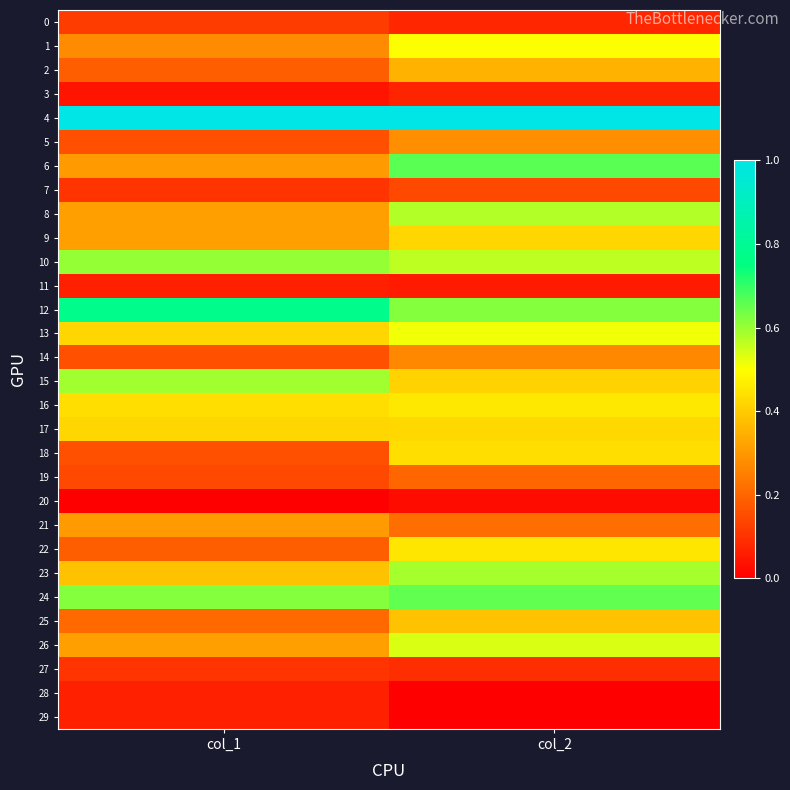

Which label corresponds to the smallest value in the chart?

col_1